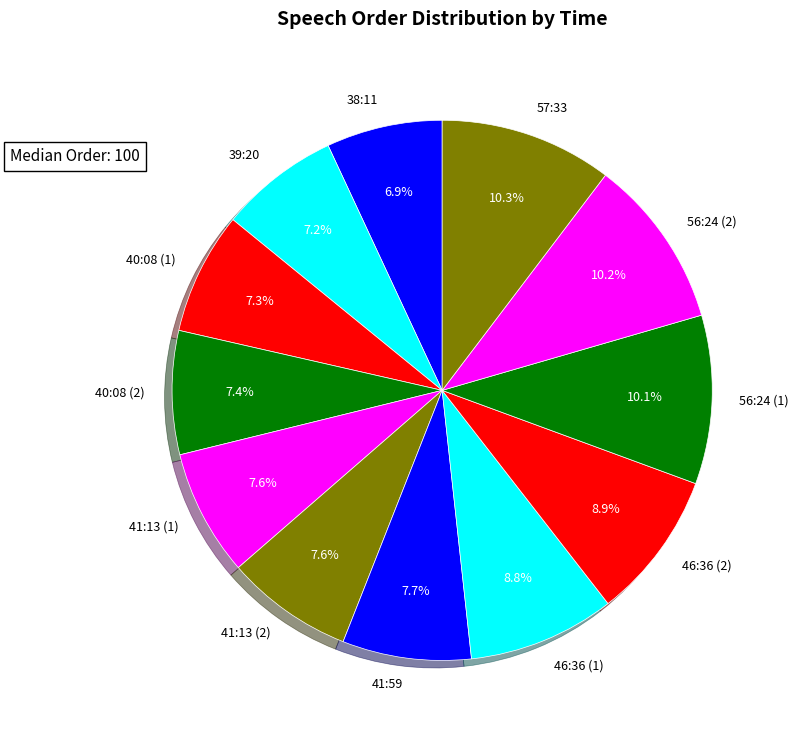

Is there any slice that represents more than half of the pie?

No